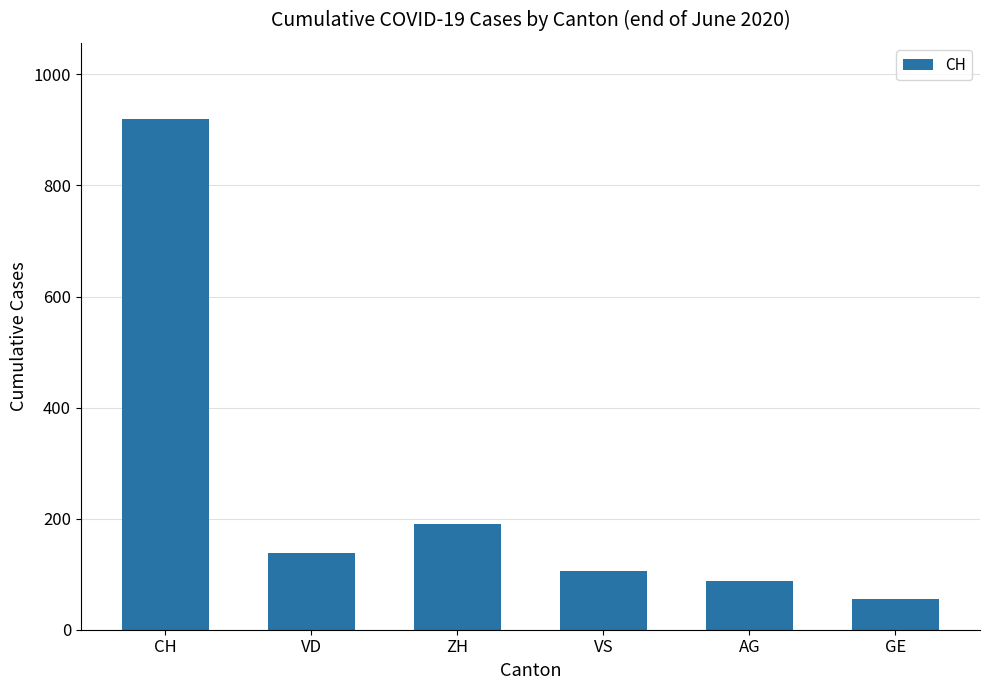

What is the ratio of the value at VS to the value at VD?

0.8